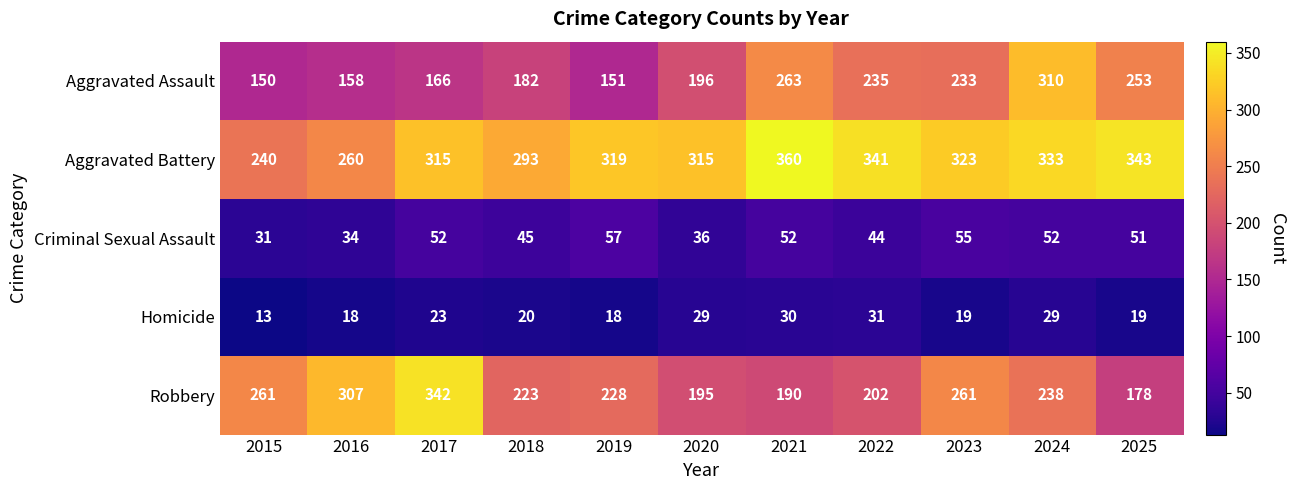

Where is Homicide nearest to the value 22?

2017